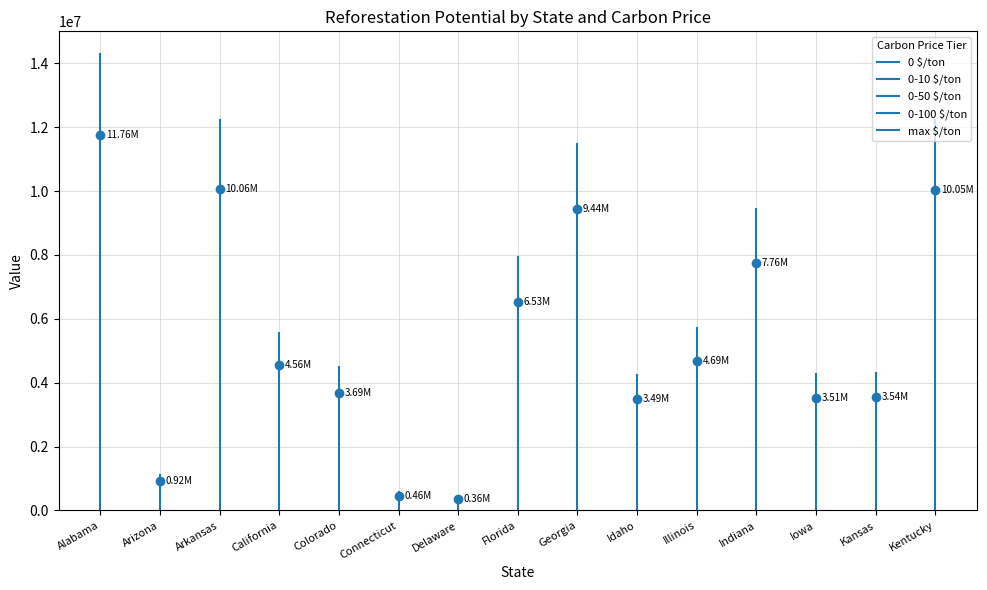

At how many categories does at least one series exceed 5793364?

6